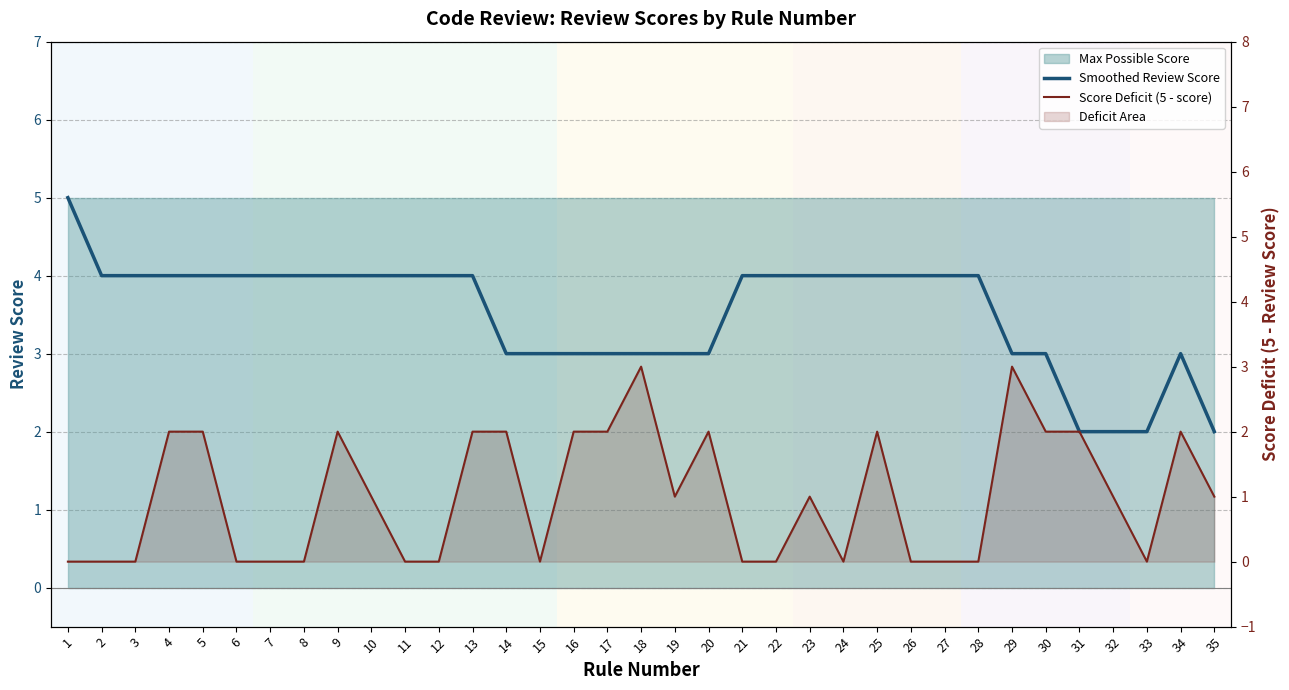

What is the sum of all Score Deficit (5 - score) values?

35